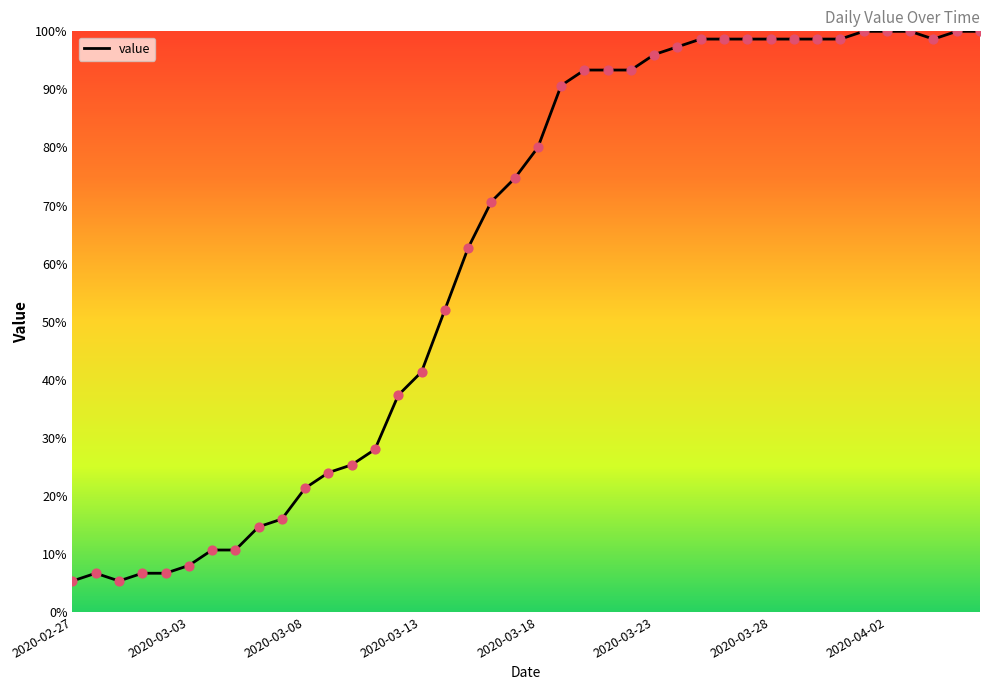

What is the minimum value shown in the chart?

5.3